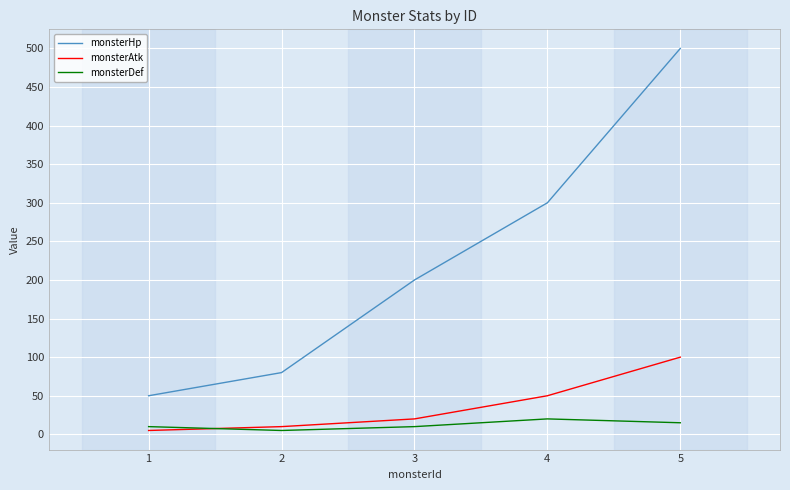

Reading left to right, what are all the values shown in this chart?

monsterHp: 1=50	2=80	3=200	4=300	5=500
monsterAtk: 1=5	2=10	3=20	4=50	5=100
monsterDef: 1=10	2=5	3=10	4=20	5=15